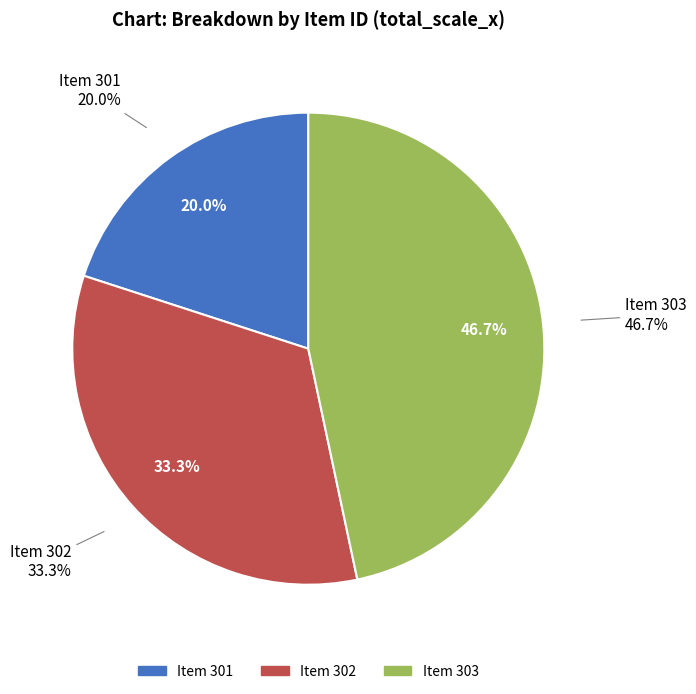

Is there any slice that represents more than half of the pie?

No